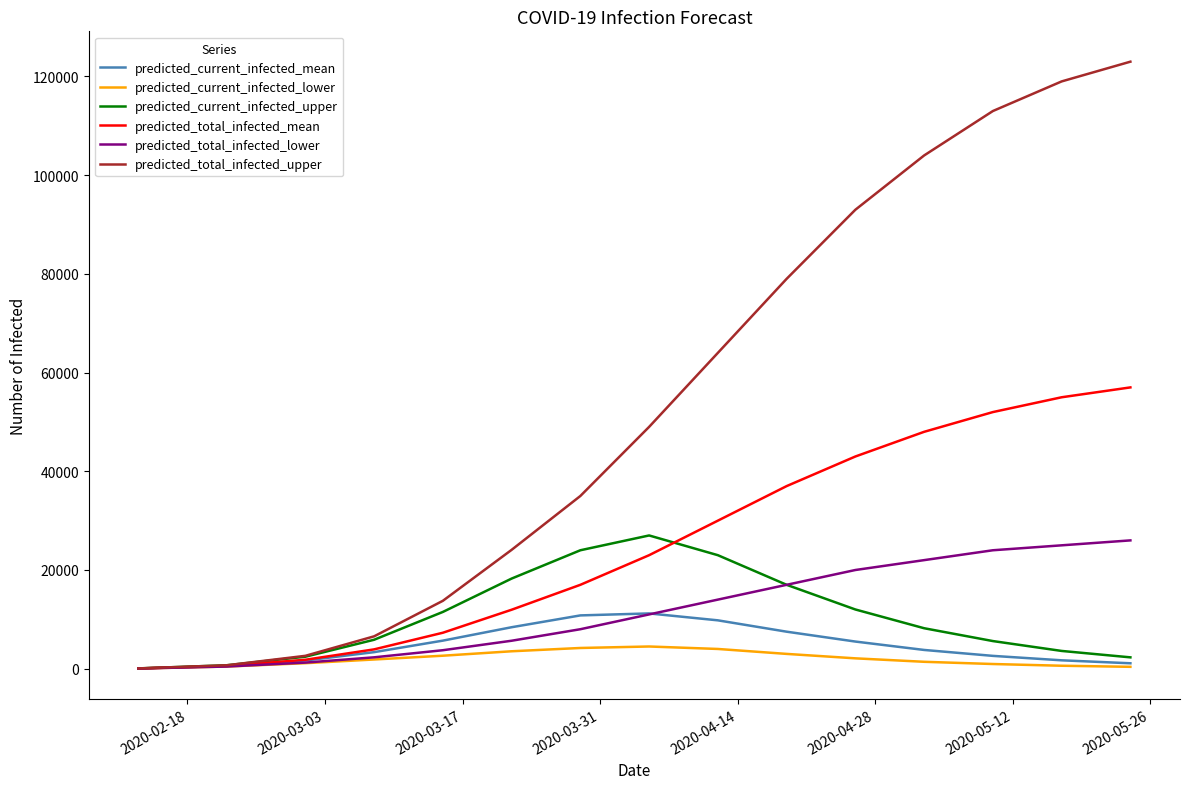

What is the maximum value for predicted_current_infected_lower?

4500